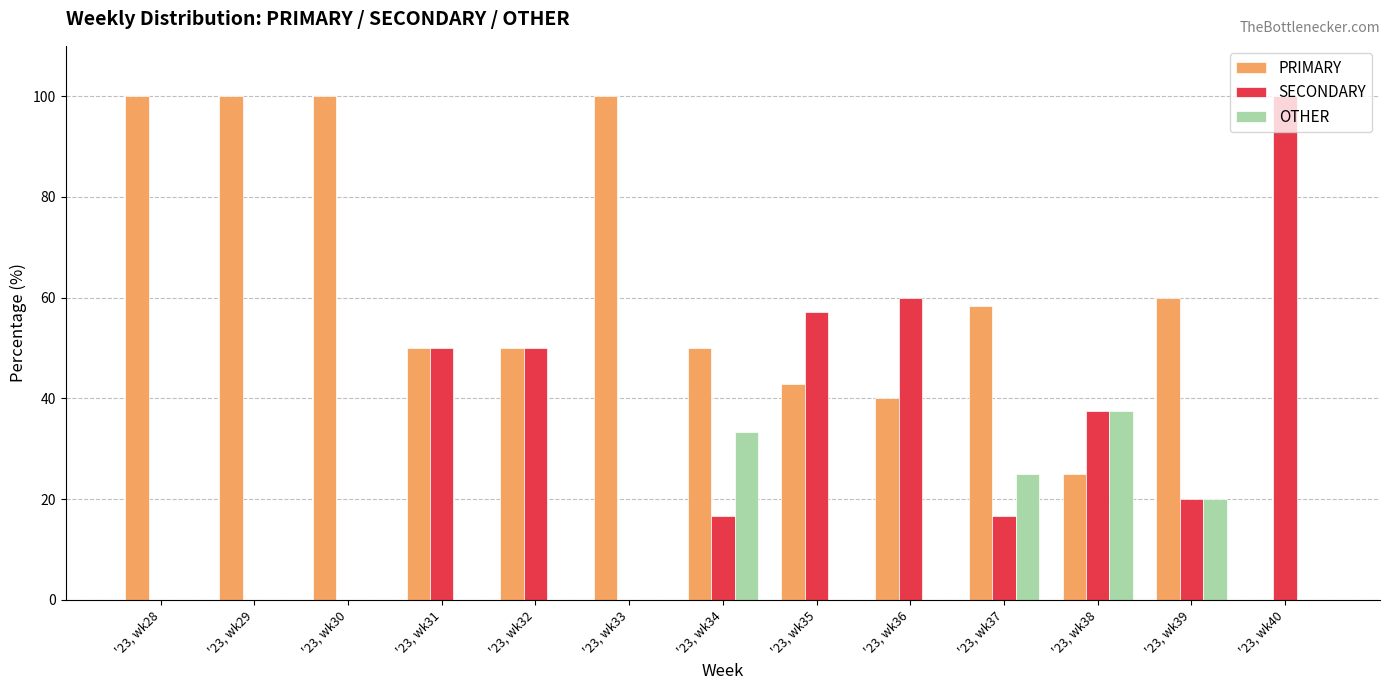

Reading left to right, list all the values displayed in this chart.

PRIMARY: 100.0	100.0	100.0	50.0	50.0	100.0	50.0	42.9	40.0	58.3	25.0	60.0	0.0
SECONDARY: 0.0	0.0	0.0	50.0	50.0	0.0	16.7	57.1	60.0	16.7	37.5	20.0	100.0
OTHER: 0.0	0.0	0.0	0.0	0.0	0.0	33.3	0.0	0.0	25.0	37.5	20.0	0.0